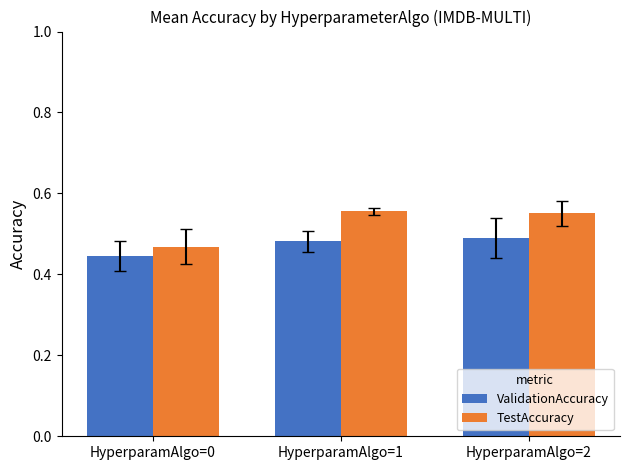

True or false: TestAccuracy has a value of 0.3 at HyperparamAlgo=2.

False